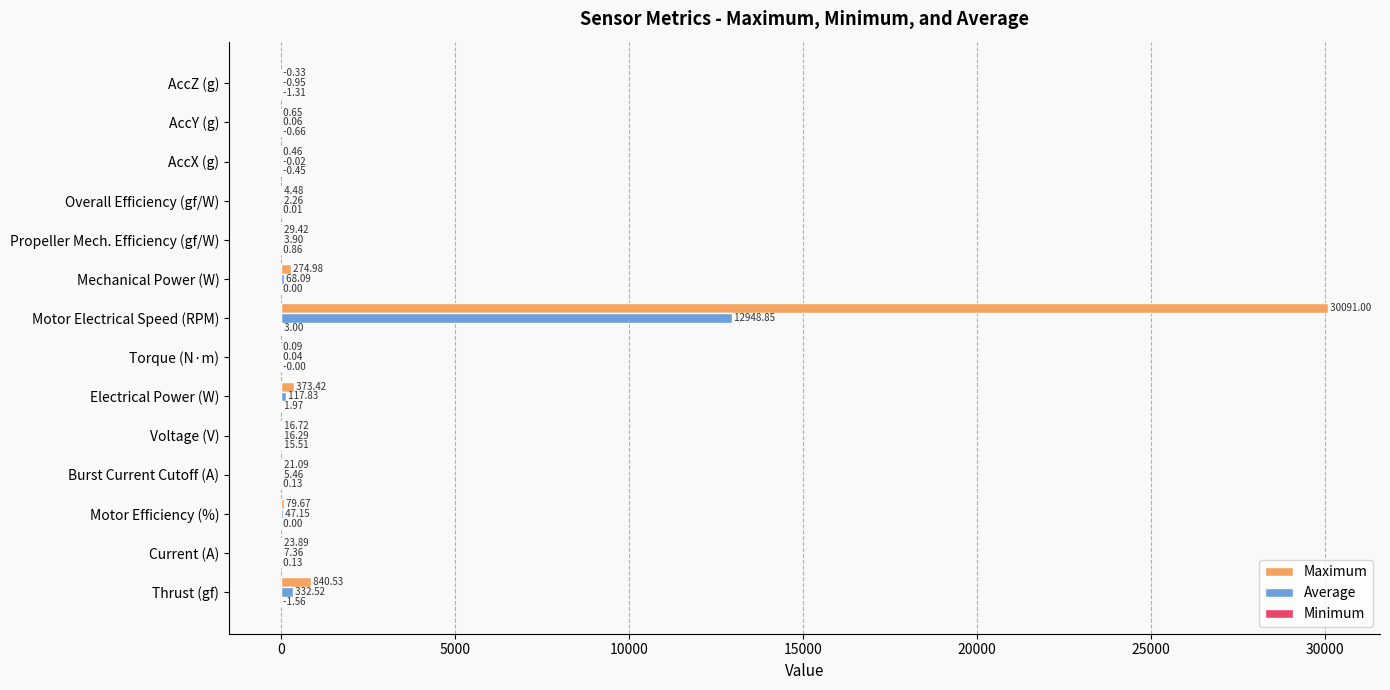

What is the average value of the Average series?

967.8